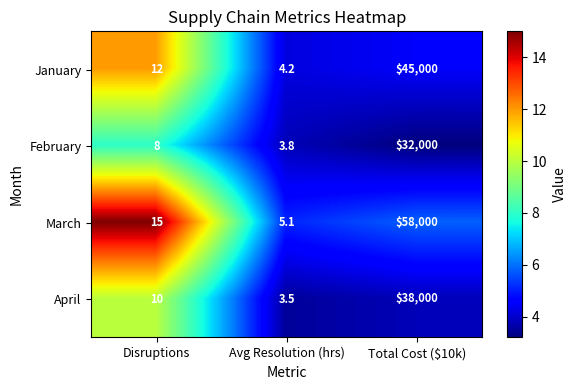

Which category has the highest value across all series?

Total Cost ($10k)